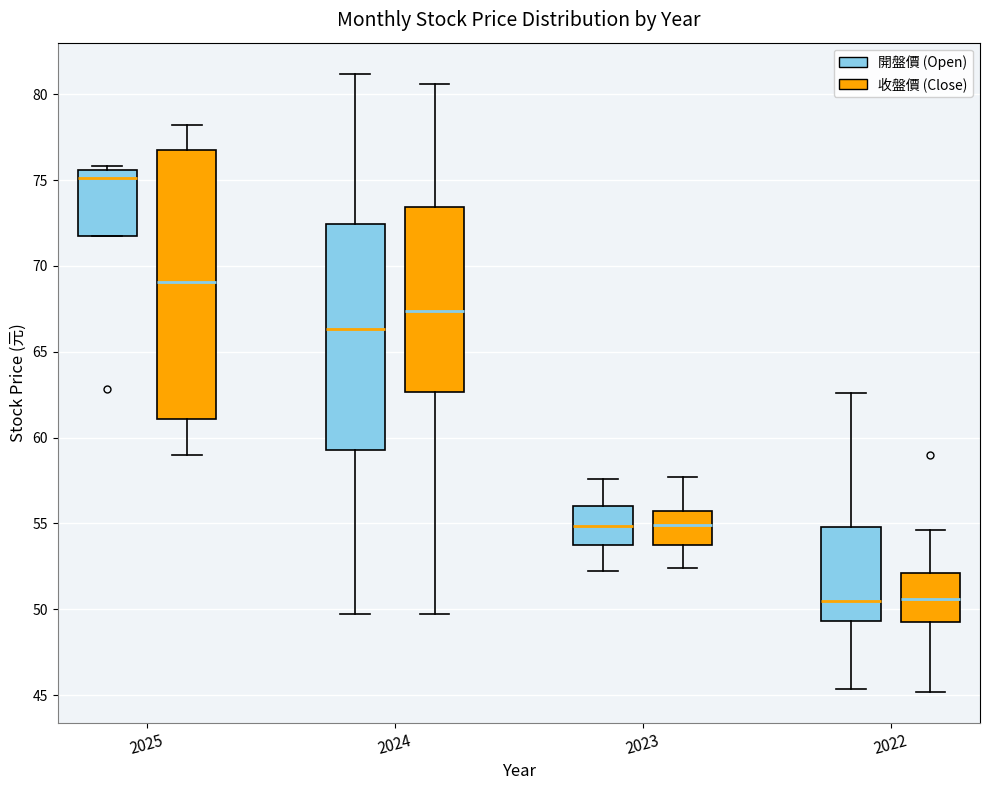

Where is the lower edge of the box for 2023 (開盤價 (Open)) on the y-axis? The values are not printed on the chart, so give them approximately, as read against the axis.

53.5